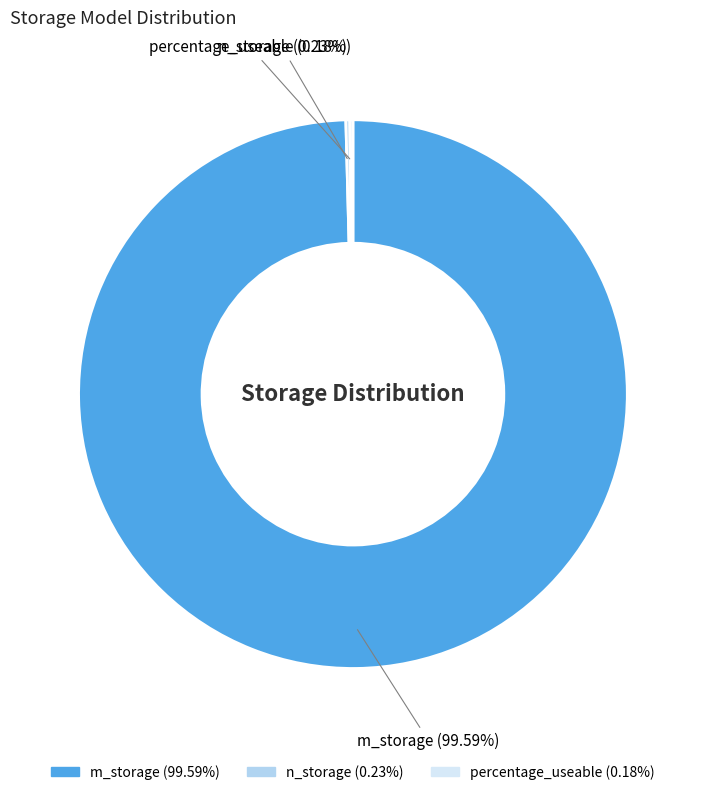

Which slice is the largest?

m_storage